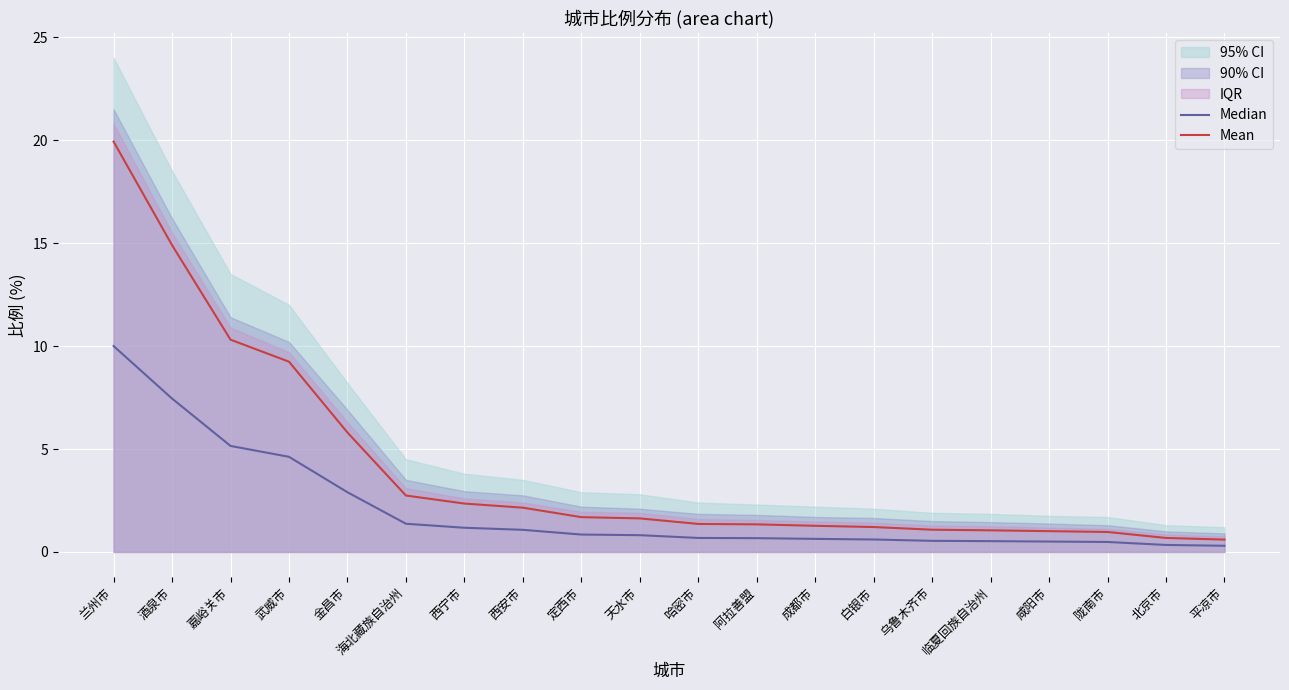

Where does the Mean series first go above 1?

兰州市